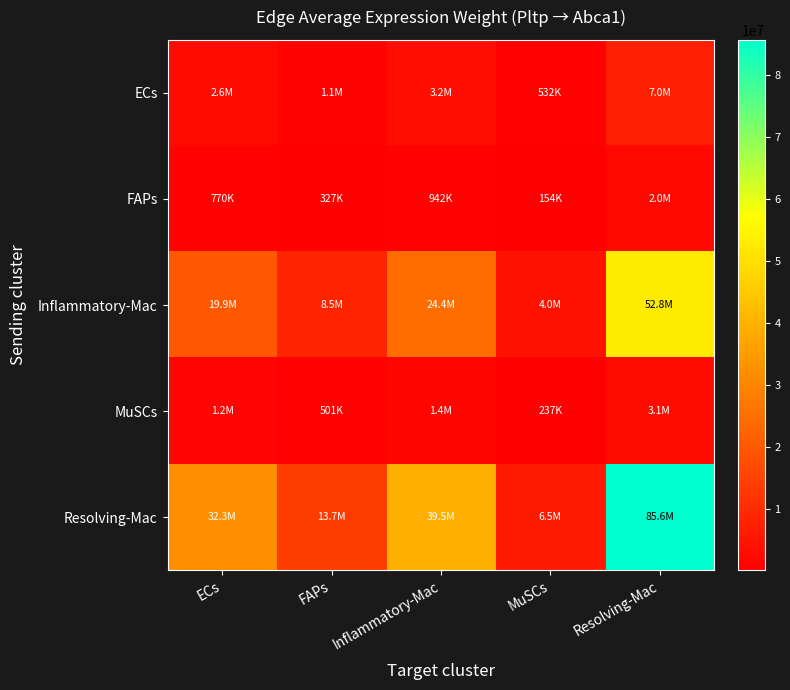

Which series has the largest range (max minus min)?

Resolving-Mac